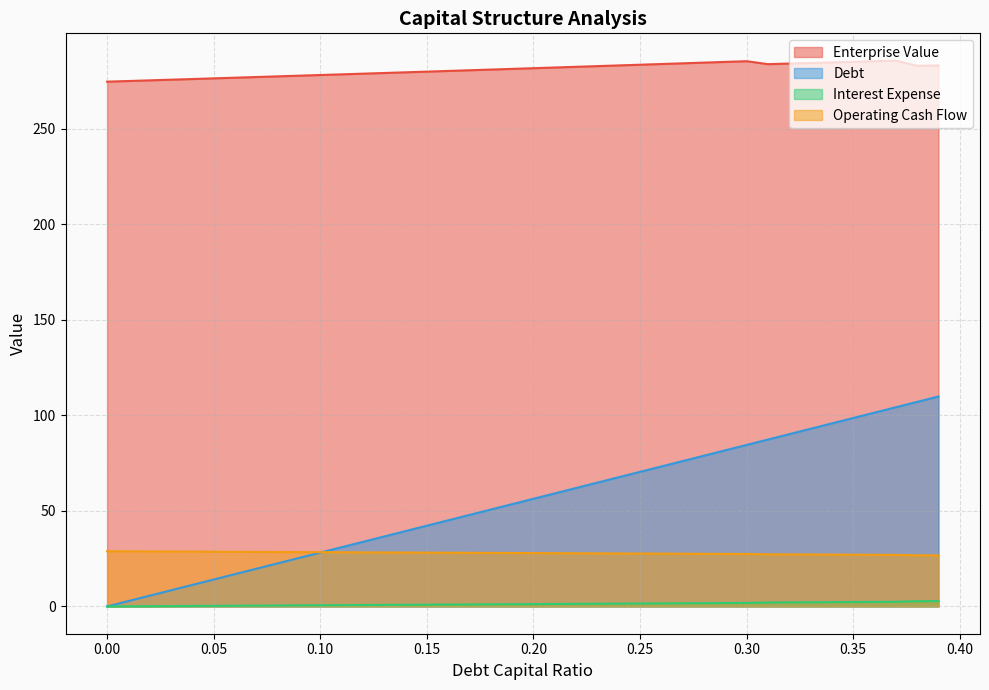

How many positive values does the interest_expense series have?

39